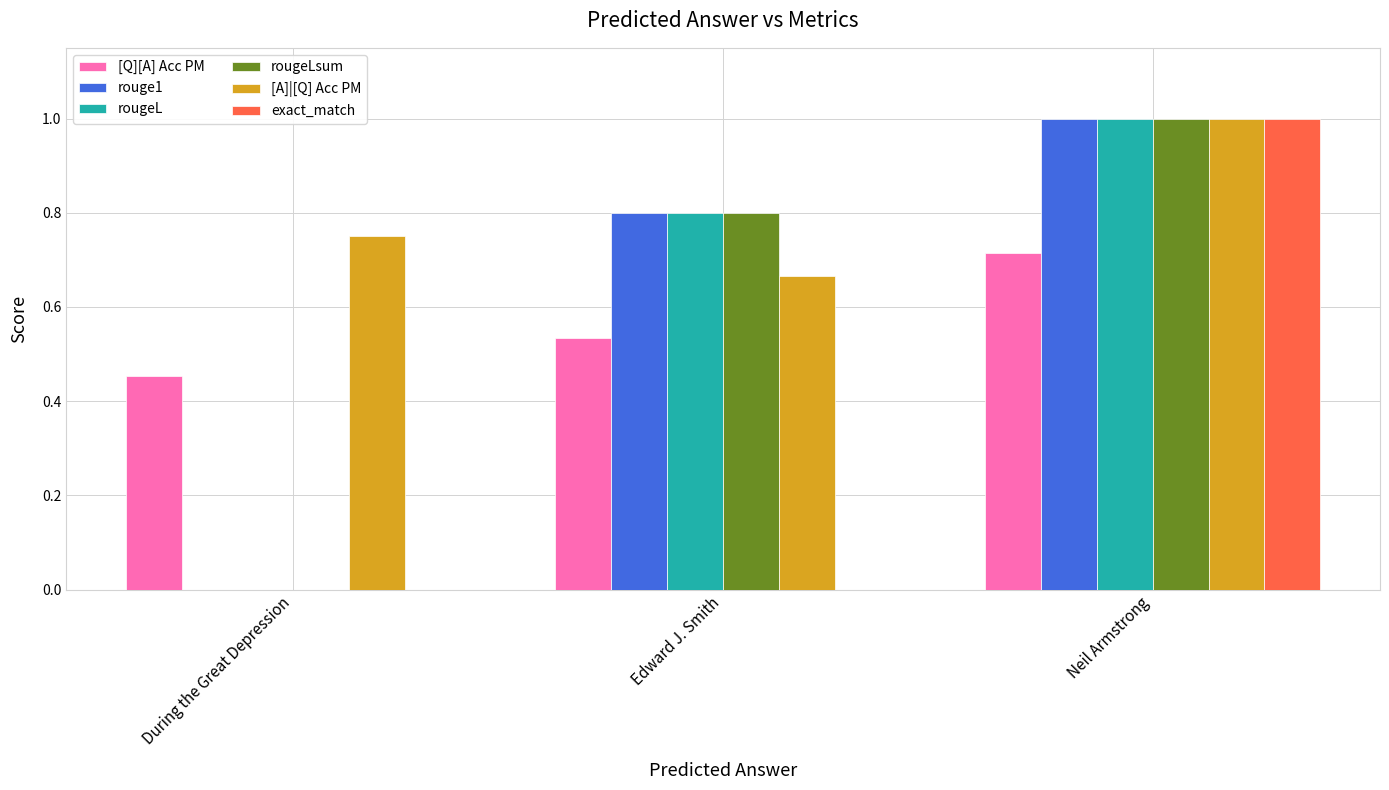

What is the greatest value displayed?

1.0